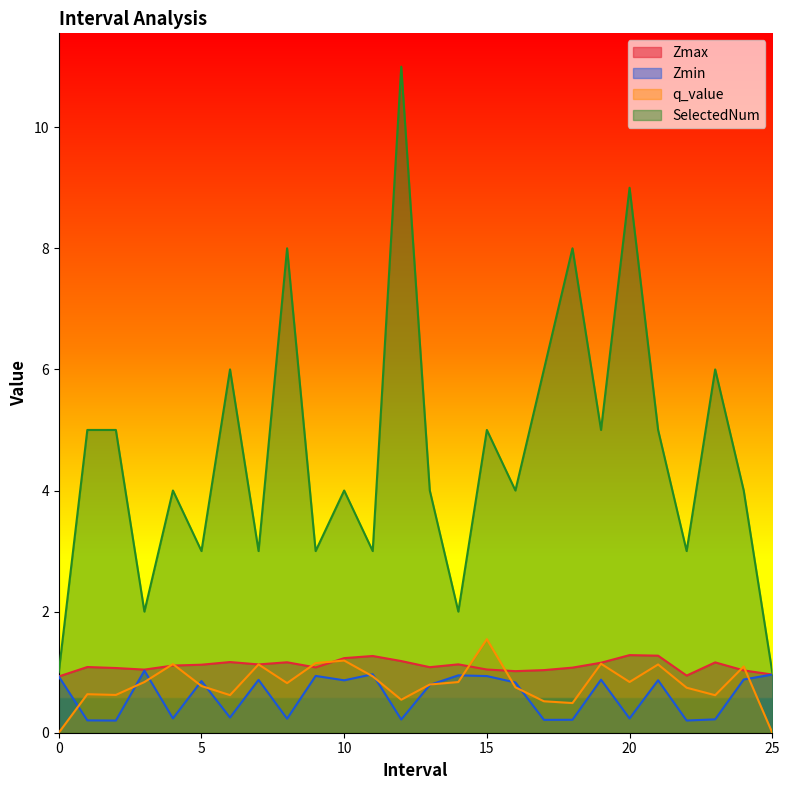

True or false: SelectedNum and Zmin cross at least once.

False